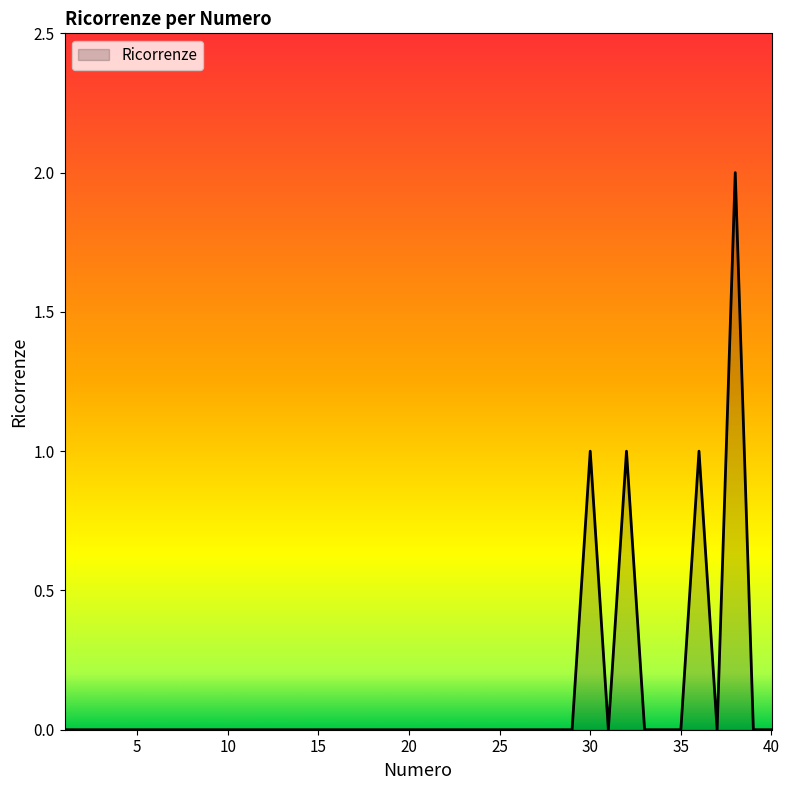

How many lines are shown in the chart?

1